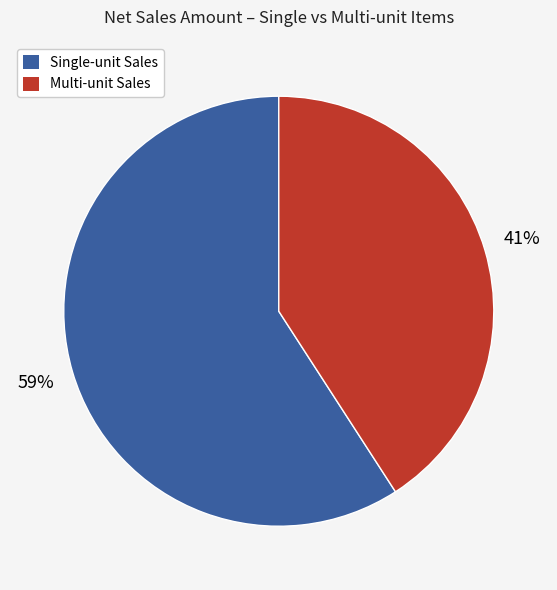

Does any single category account for the majority?

Yes